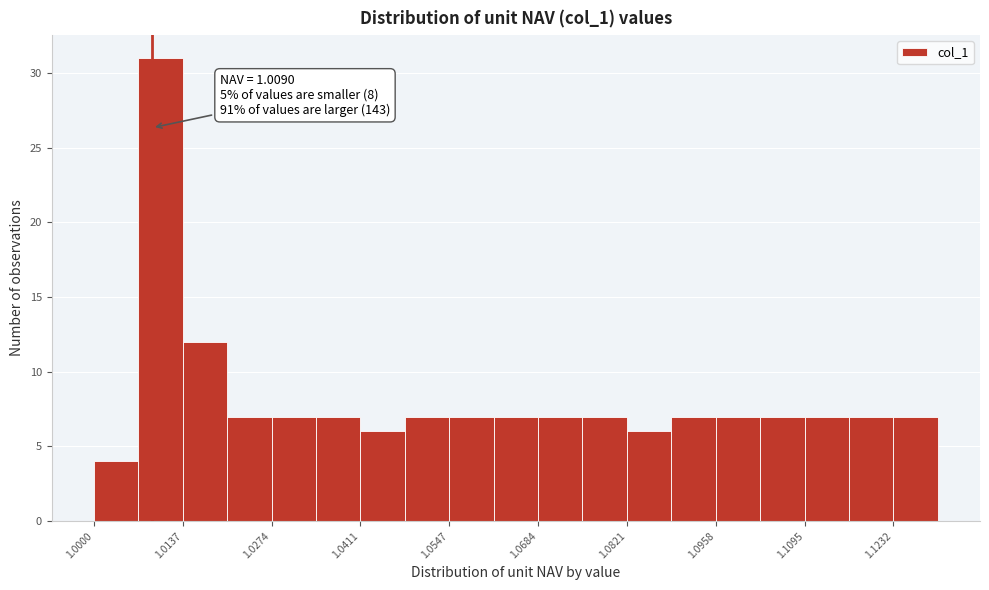

Read against the x-axis, roughly where is the centre of the tallest bar?

1.010